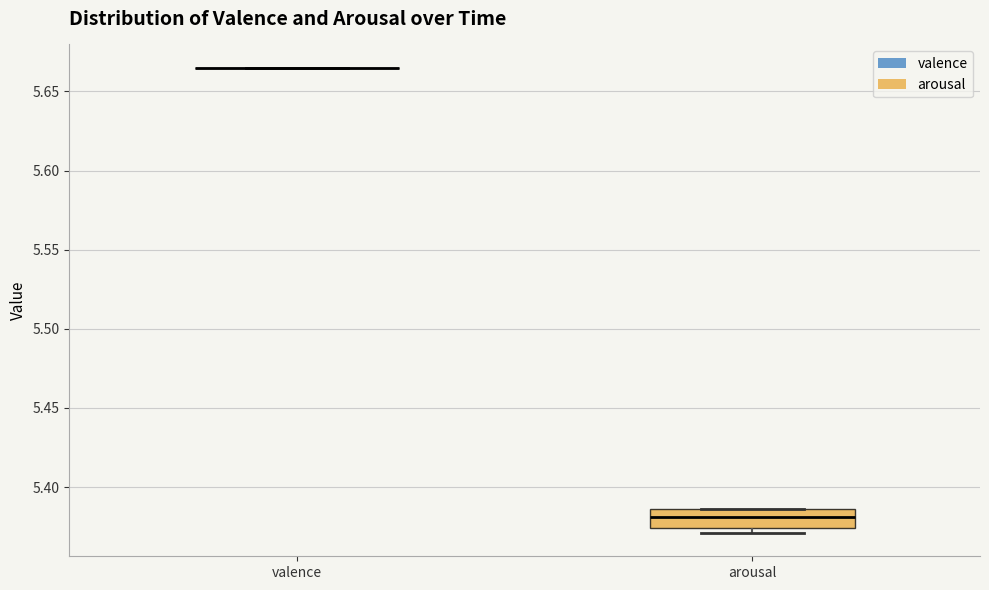

Reading left to right, transcribe this box plot: for each box, give where its median line is, the range the box spans, and where its two whiskers end, as read against the y-axis. The values are not printed on the chart, so give them approximately, as read against the axis.

valence: box collapsed to a line at 5.665, whiskers 5.665 to 5.665
arousal: median 5.380, box 5.375 to 5.385, whiskers 5.370 to 5.385